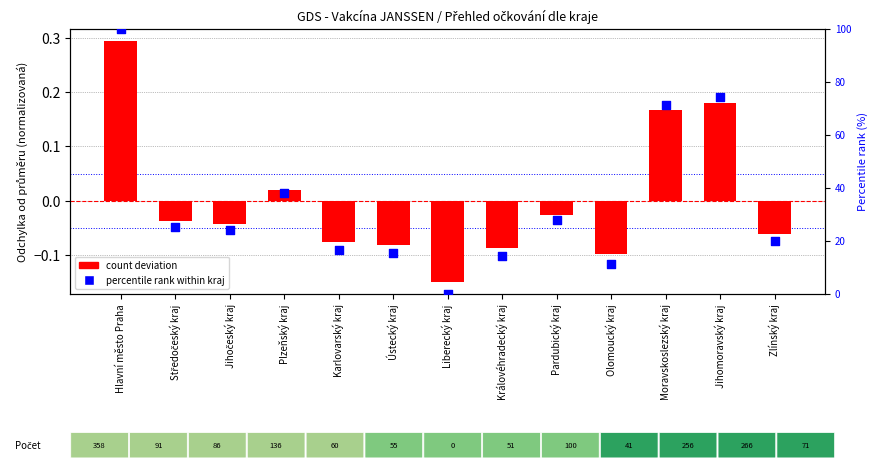

At how many categories does at least one series exceed 94?

1